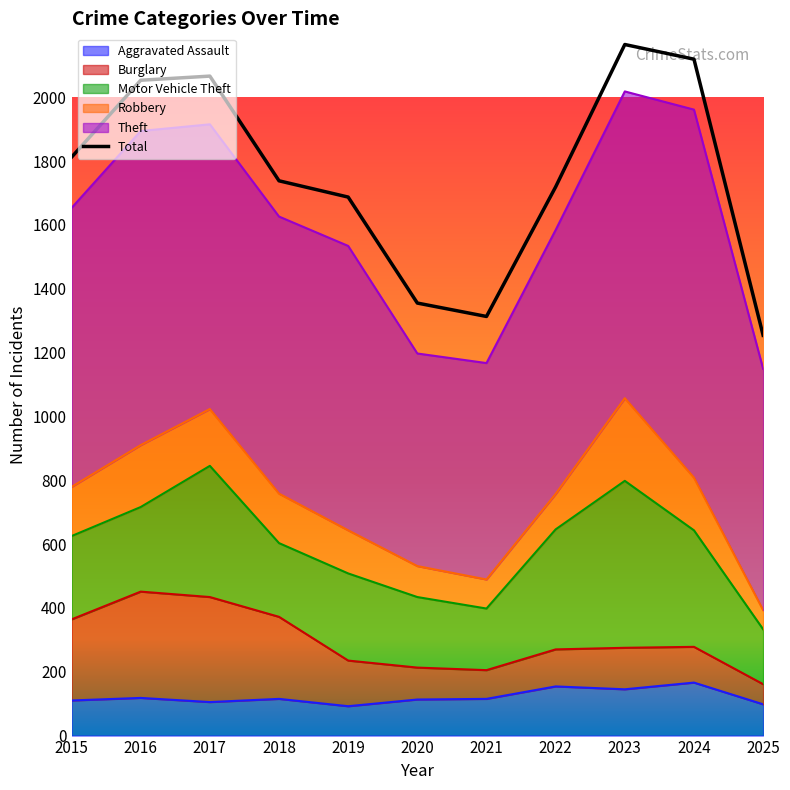

Reading left to right, extract all data points from this chart.

Aggravated Assault: 110	118	105	115	92	113	115	154	145	166	98
Burglary: 254	333	329	257	143	100	90	116	130	112	63
Motor Vehicle Theft: 261	265	411	231	273	221	193	376	523	365	172
Robbery: 154	194	178	155	135	97	91	111	259	165	60
Theft: 874	984	892	868	891	666	678	827	961	1153	756